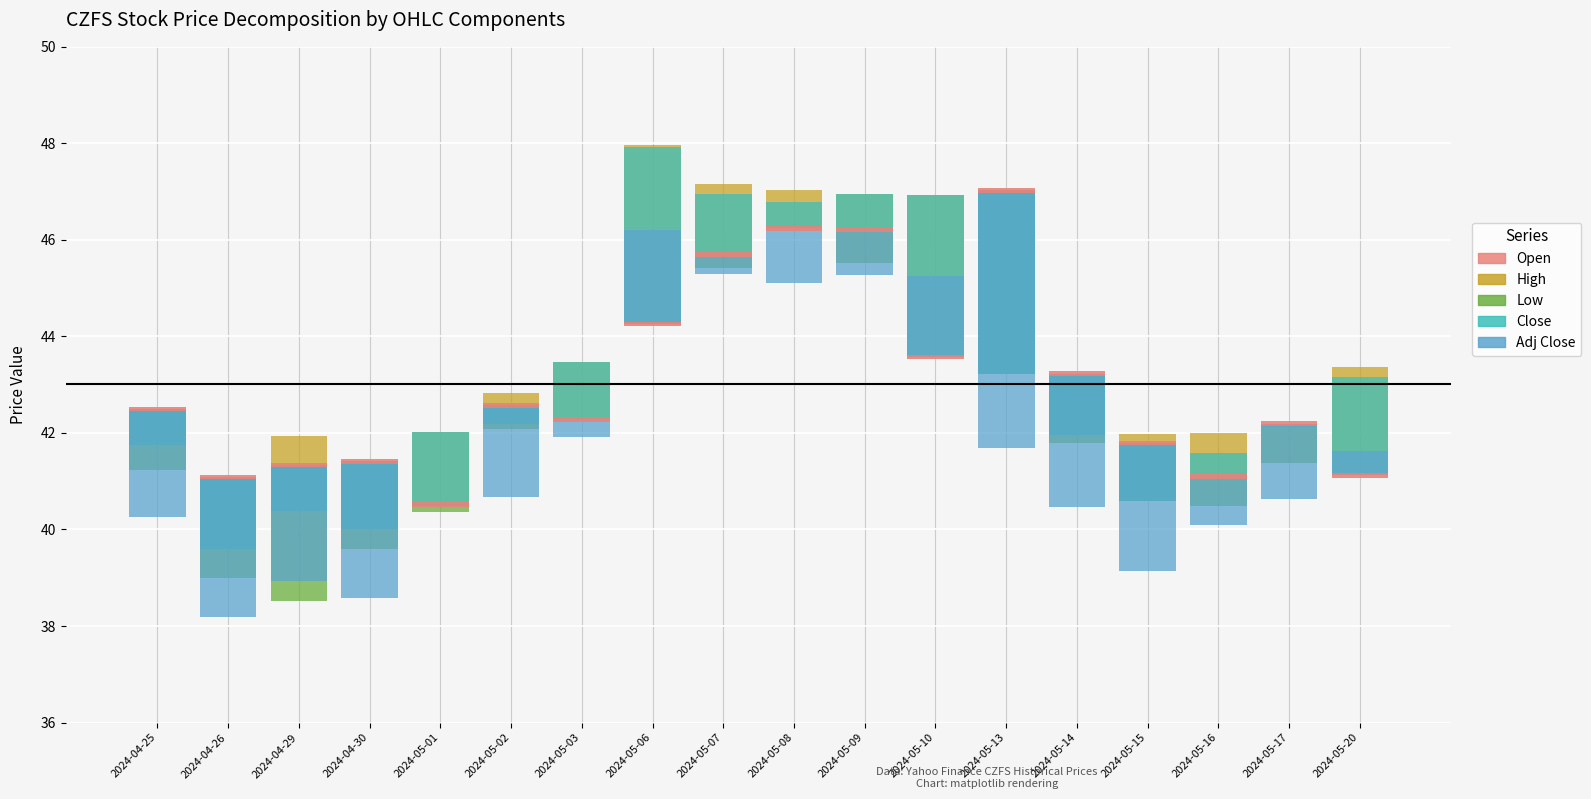

How many distinct data groups are displayed?

5